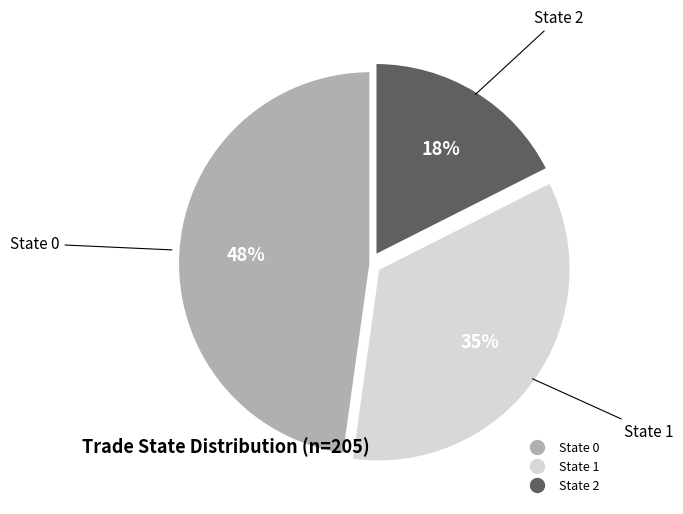

True or false: State 1 accounts for 28% of the total.

False